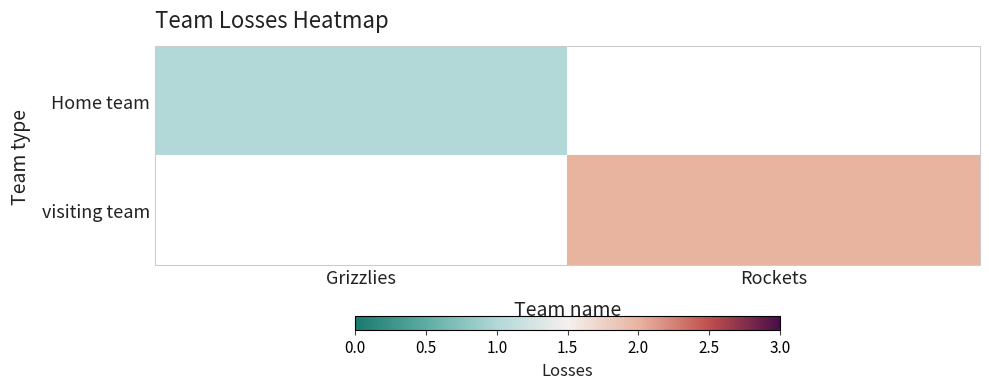

Is the value of Home team at Rockets greater than the value of visiting team at Grizzlies?

No